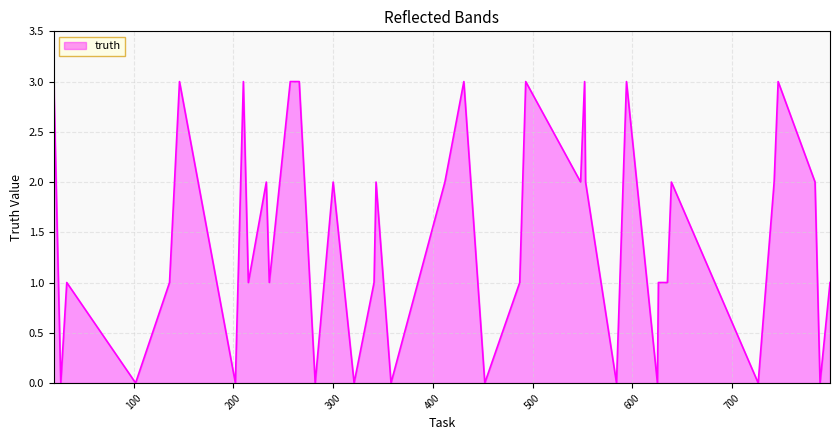

What is the maximum value shown in the chart?

3